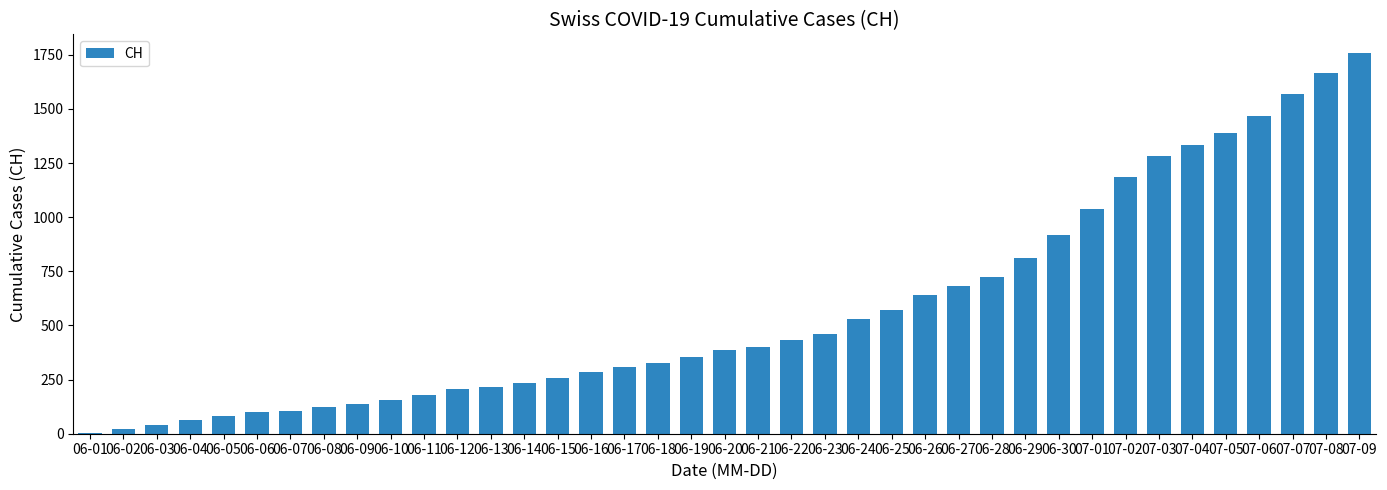

Which has a higher value, 06-24 or 06-01?

06-24